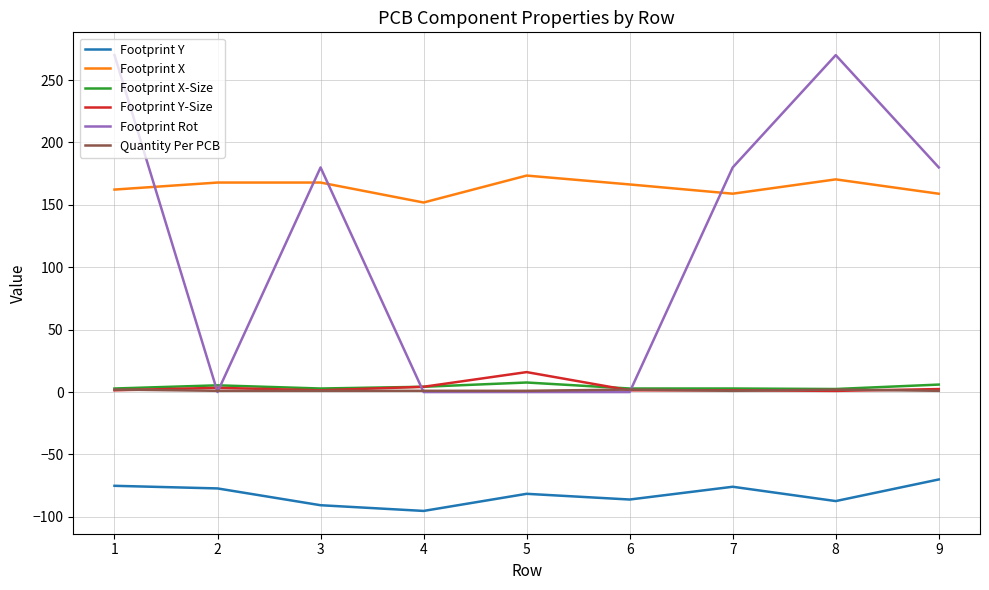

Which series has the largest total across all categories?

Footprint X